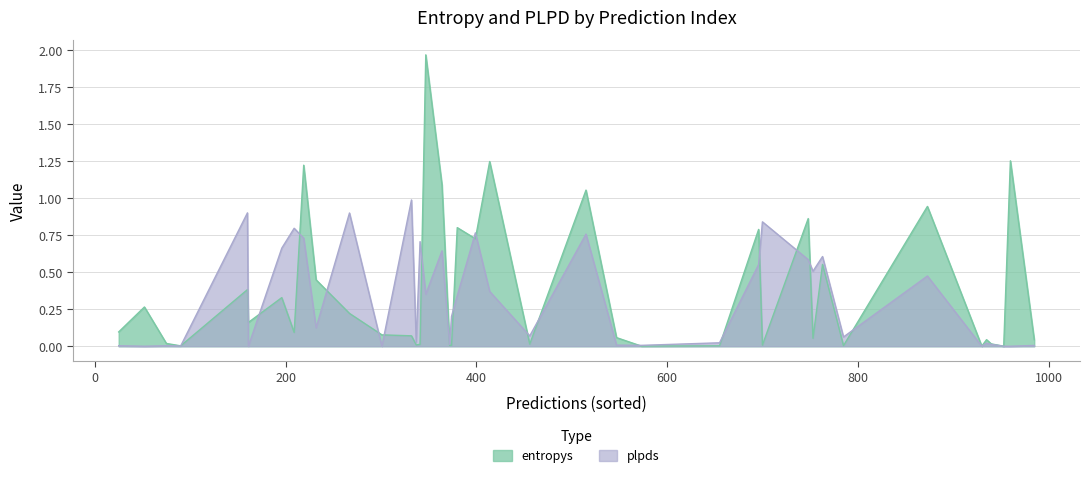

Which has a higher value, 2 or 21?

2